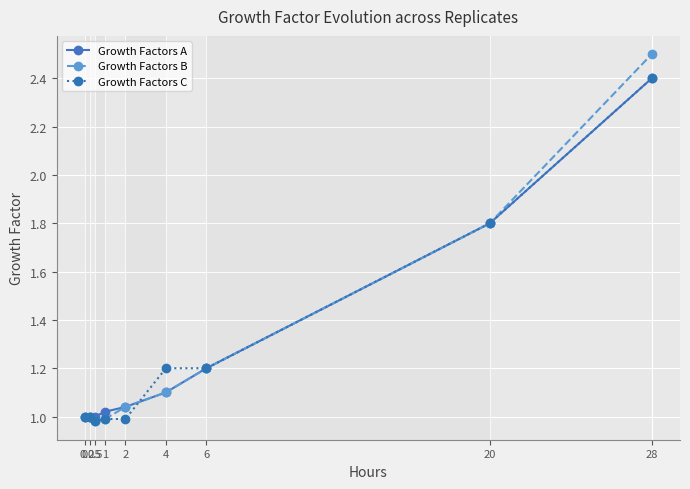

Which series has the widest spread of values?

Growth Factors B